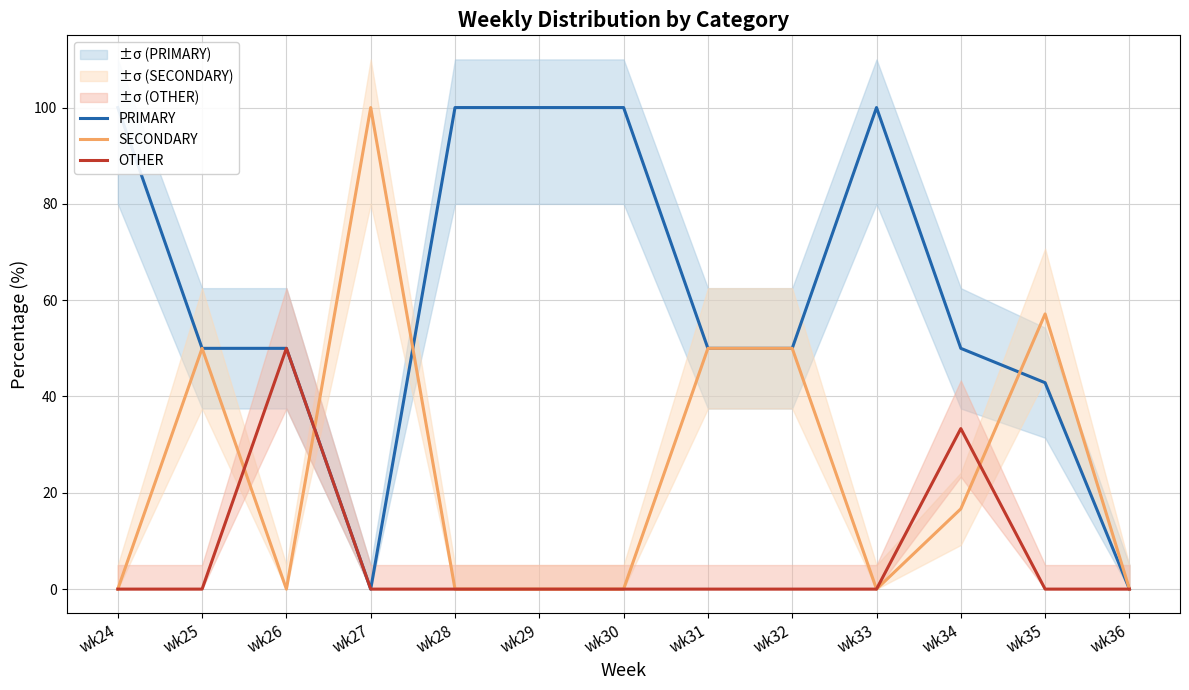

How many positive values does the OTHER series have?

2